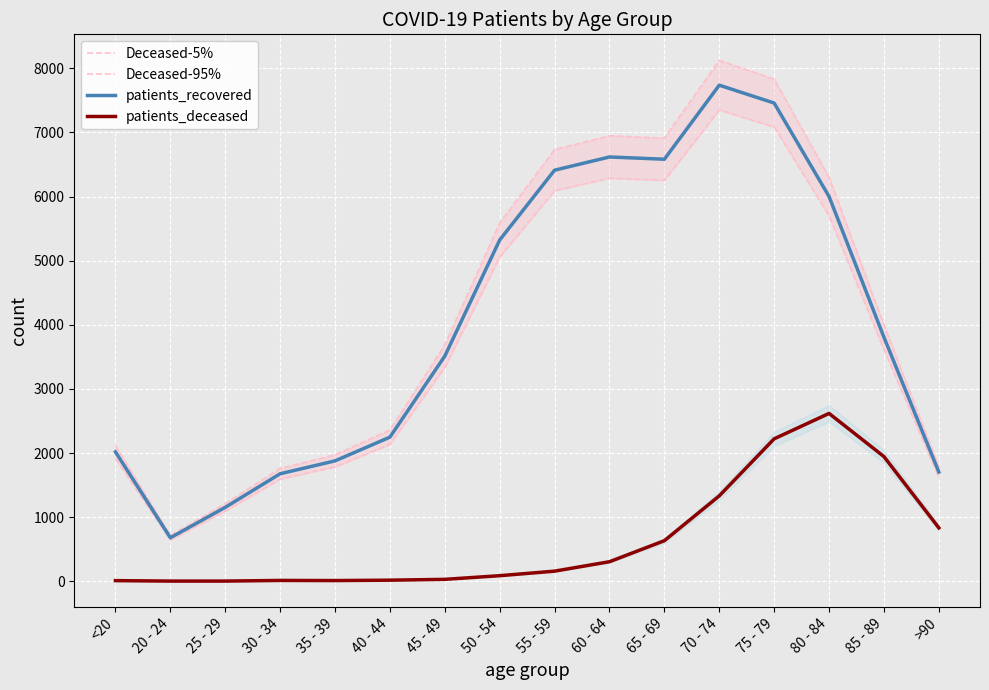

True or false: Deceased-5% has more than 1 interior local peaks.

True